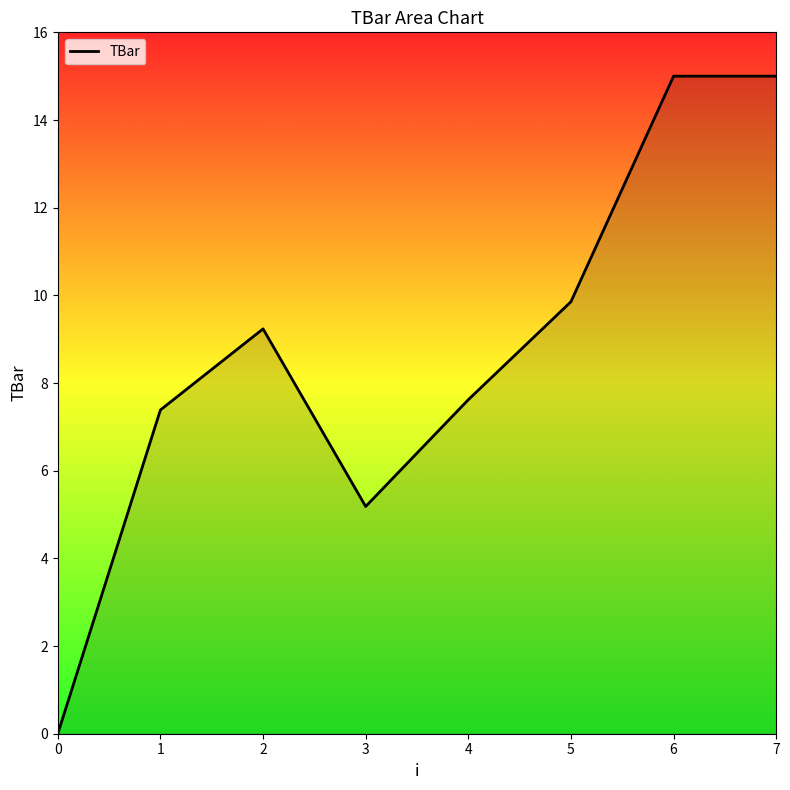

Between 2 and 6, which is larger?

6